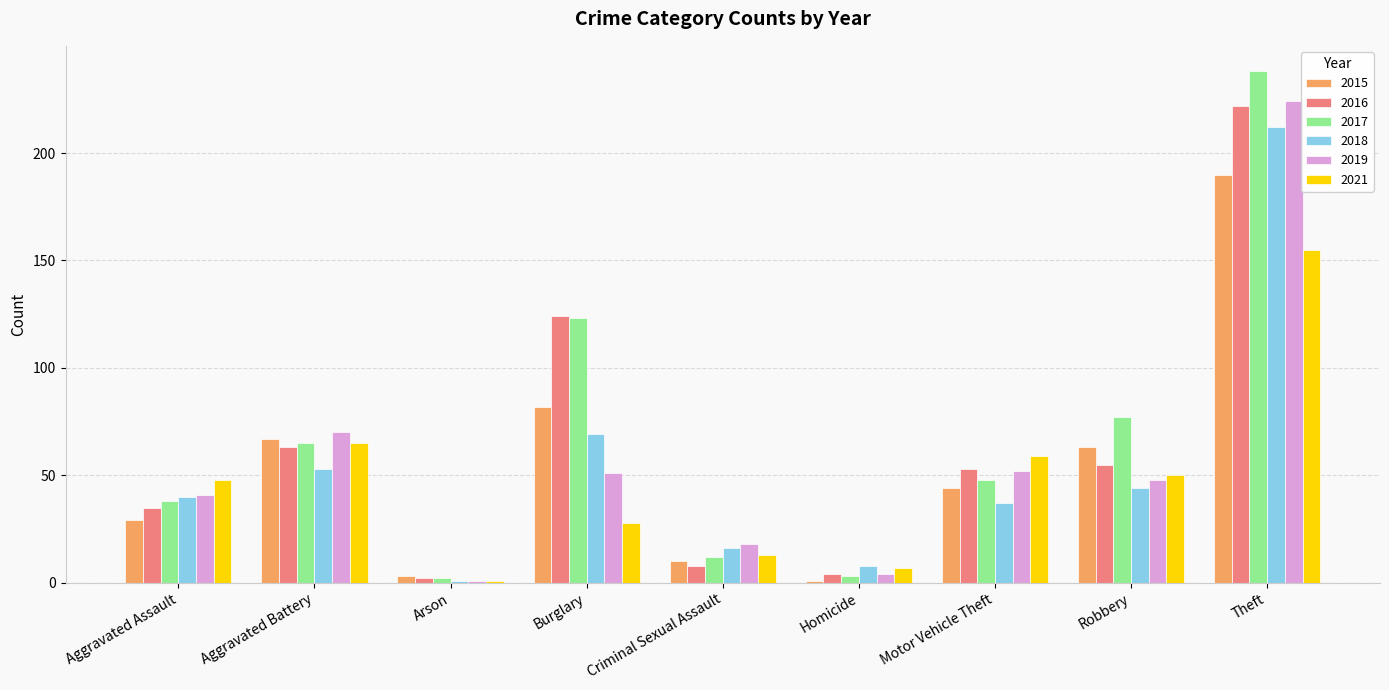

What is the average value of the 2018 series?

53